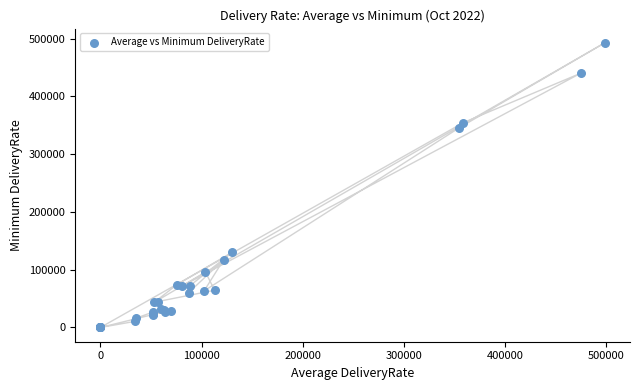

What Y value in the scatter plot is closest to 246341?

345206.0